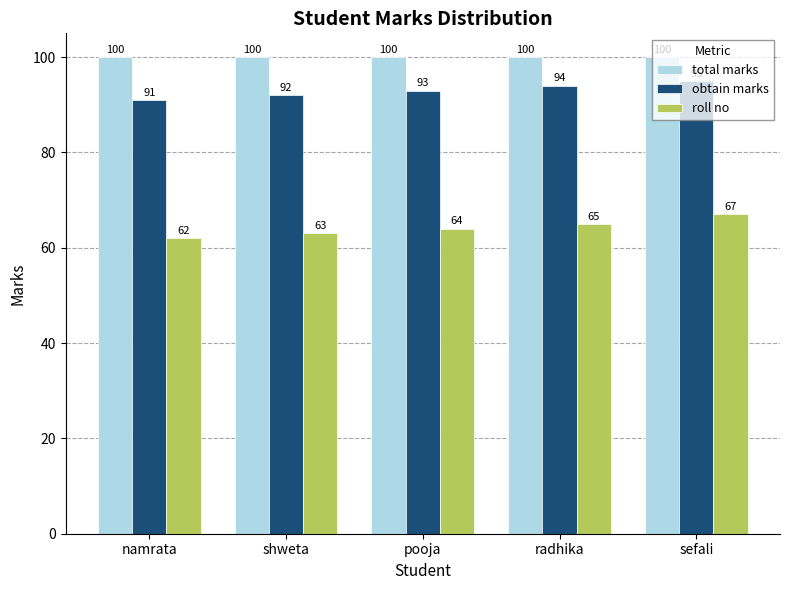

At which label does roll no reach its minimum?

namrata